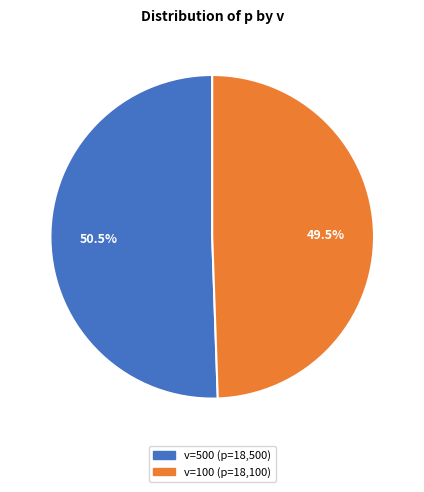

Does any single category account for the majority?

Yes